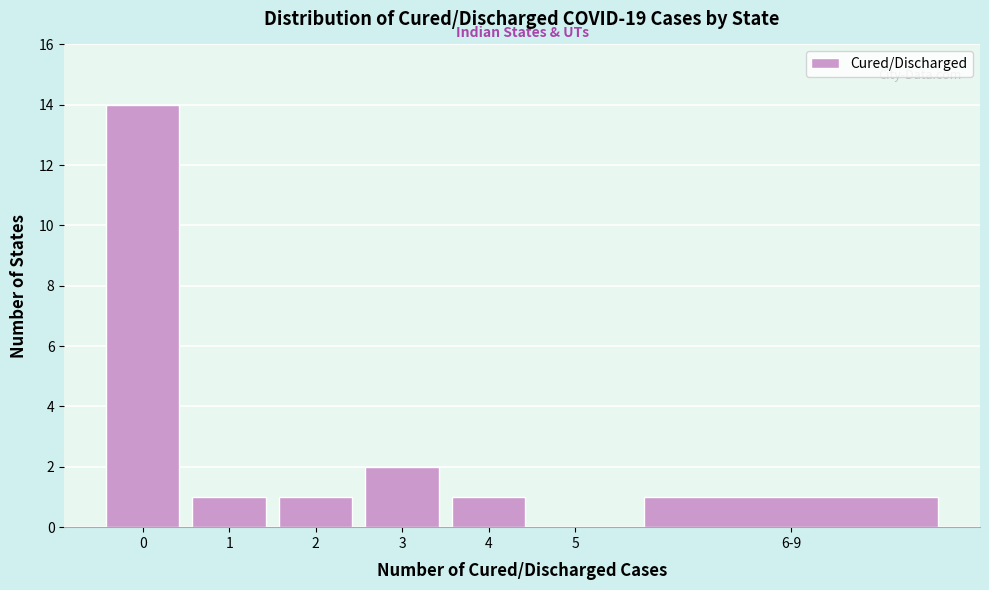

Reading right to left, transcribe all the data shown in this chart.

6-9=1	5=0	4=1	3=2	2=1	1=1	0=14